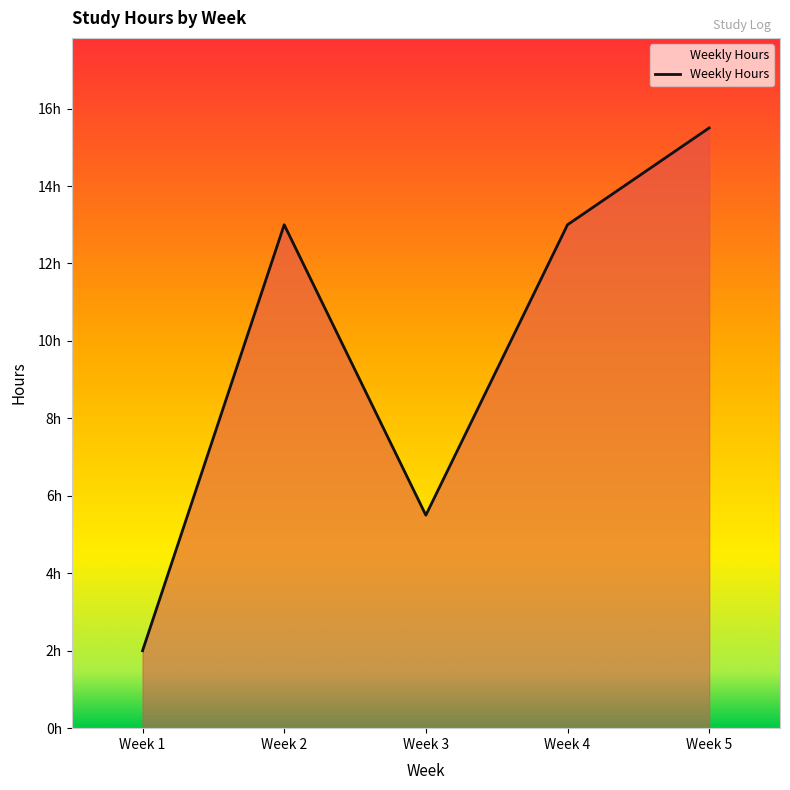

List the labels in order of value, smallest first.

Week 1, Week 3, Week 2, Week 4, Week 5